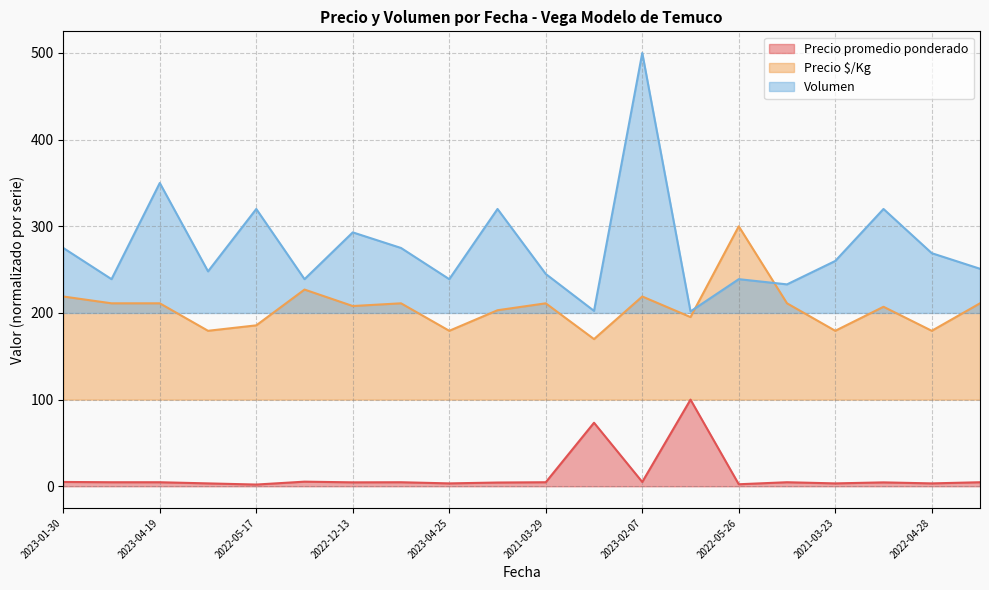

True or false: Precio promedio ponderado has a value of 3.4 at 2022-05-26.

False